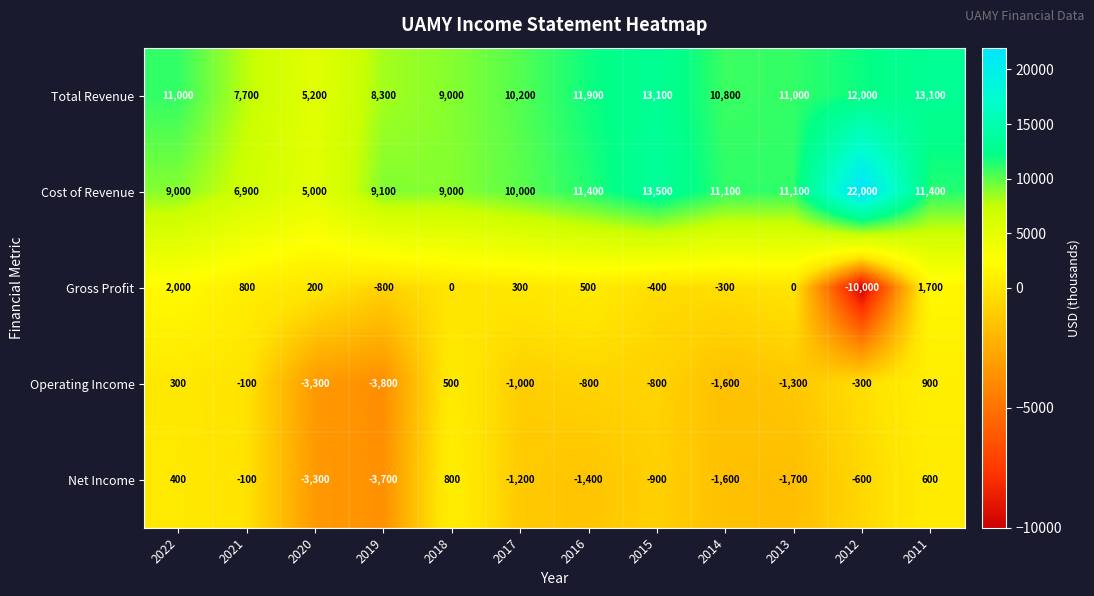

How many series are shown in this chart?

5